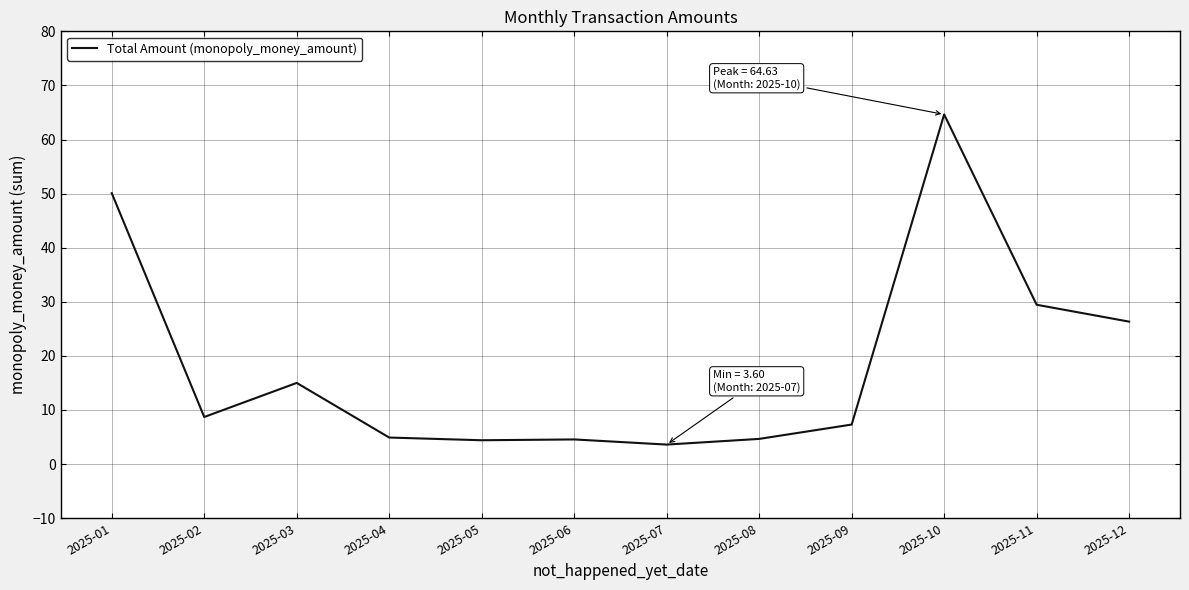

What is the ratio of the value at 2025-01 to the value at 2025-12?

1.9